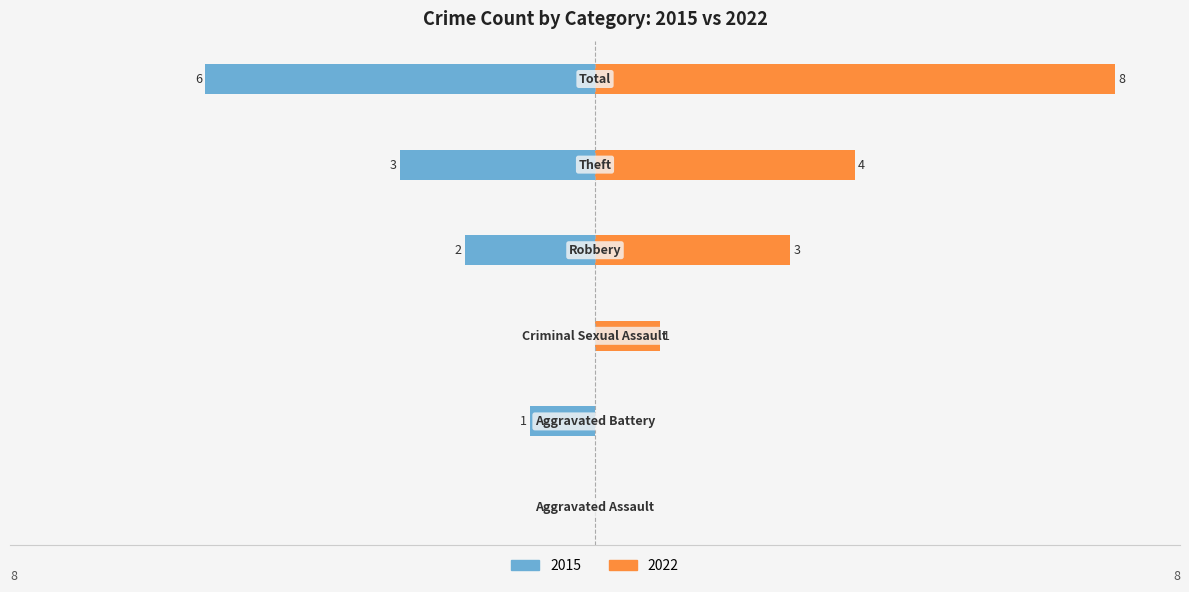

At which category is the sum across all series the highest?

Total